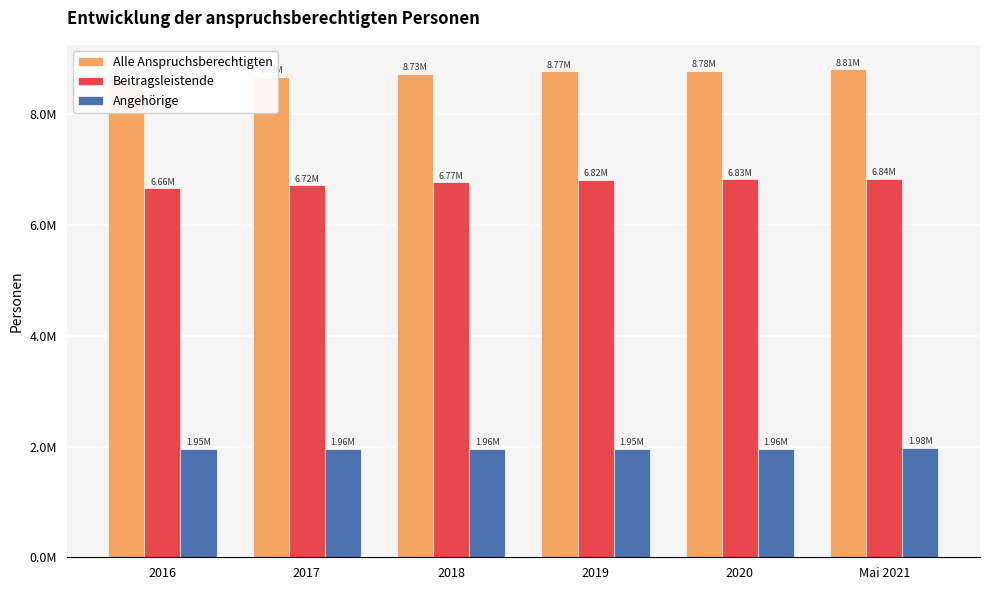

What is the difference between the Alle Anspruchsberechtigten values at 2018 and 2020?

49301